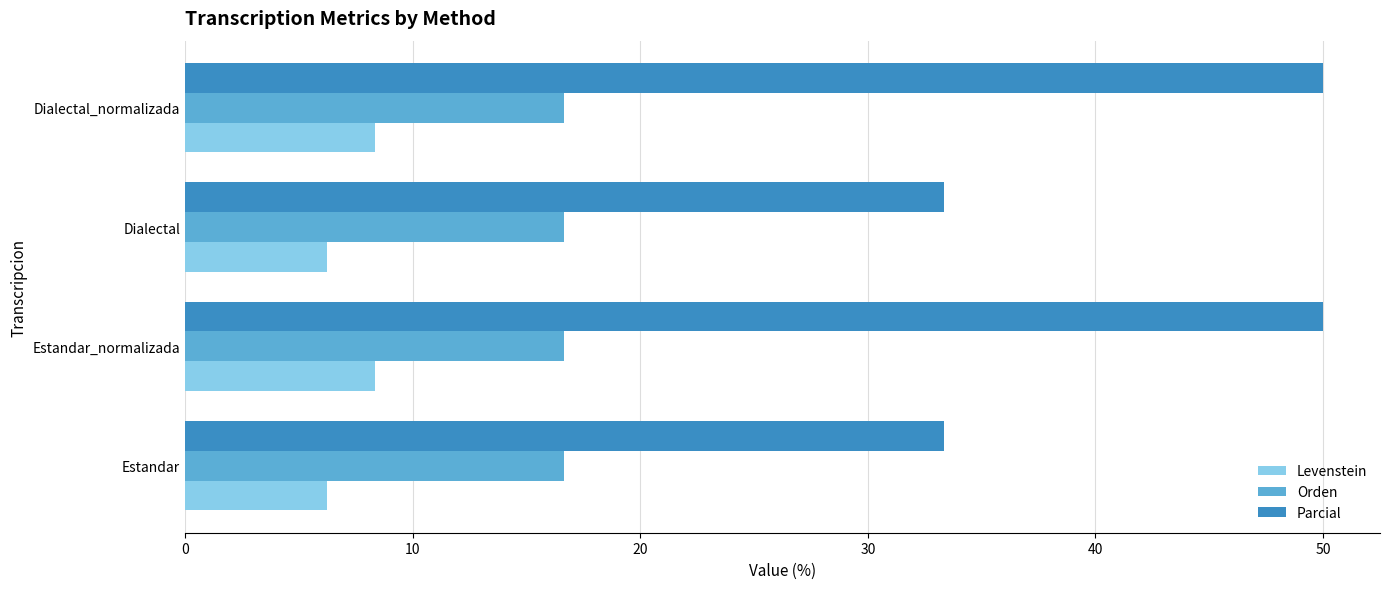

List the series in order of their overall mean, highest first.

Parcial, Orden, Levenstein